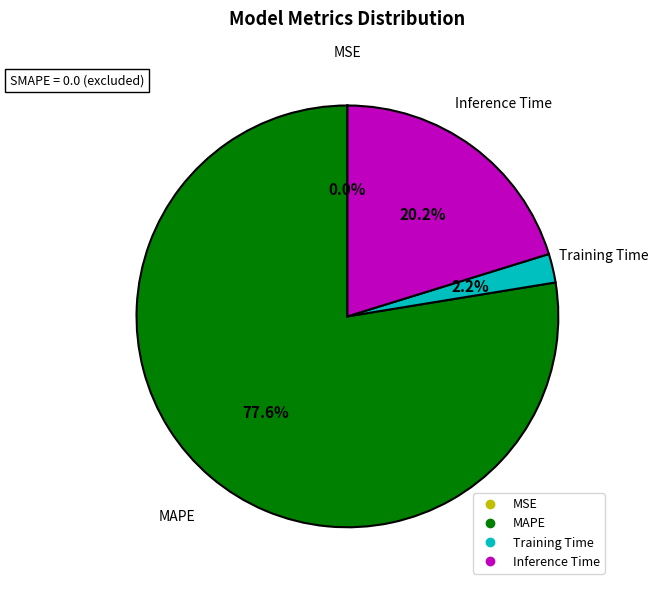

Is there any slice that represents more than half of the pie?

Yes